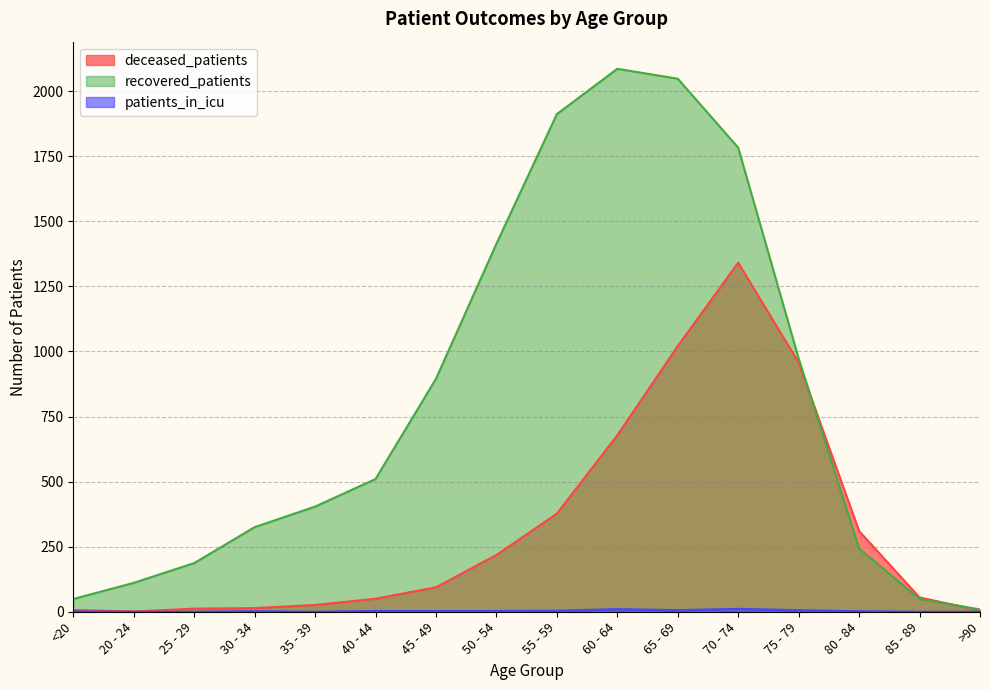

The recovered_patients series shows 1202 at 60 - 64. True or false?

False